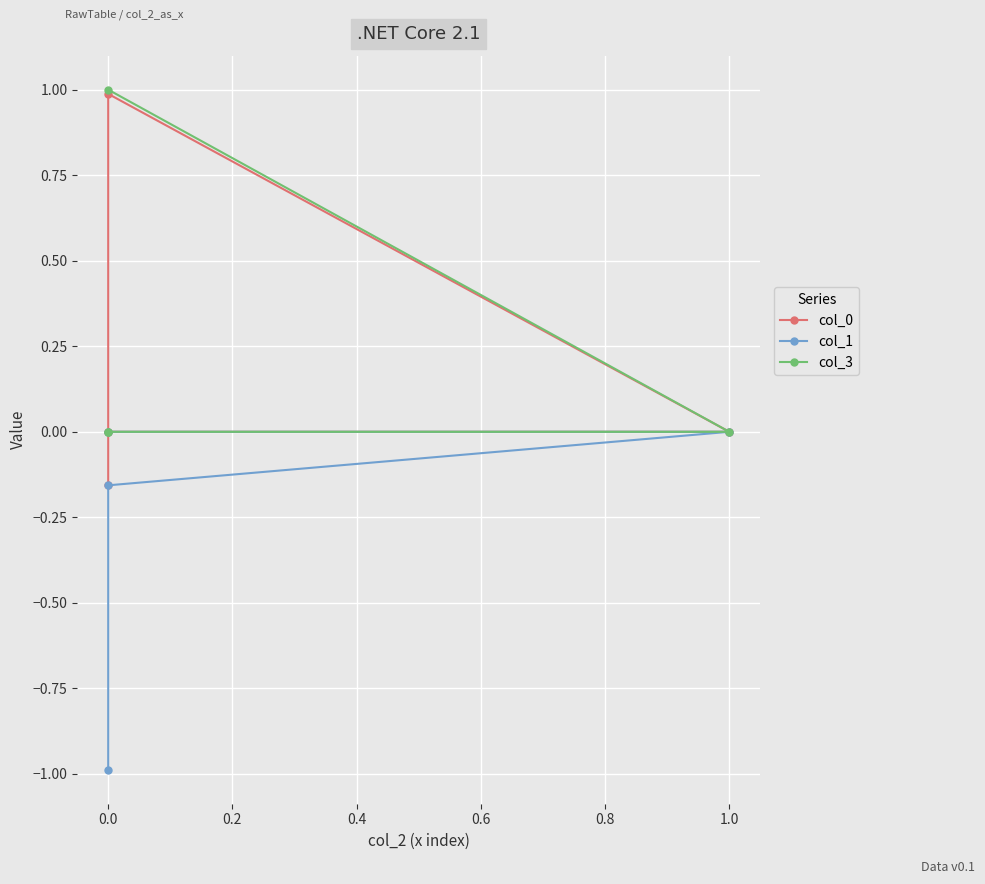

What are all the series names shown in the legend?

col_0, col_1, col_3